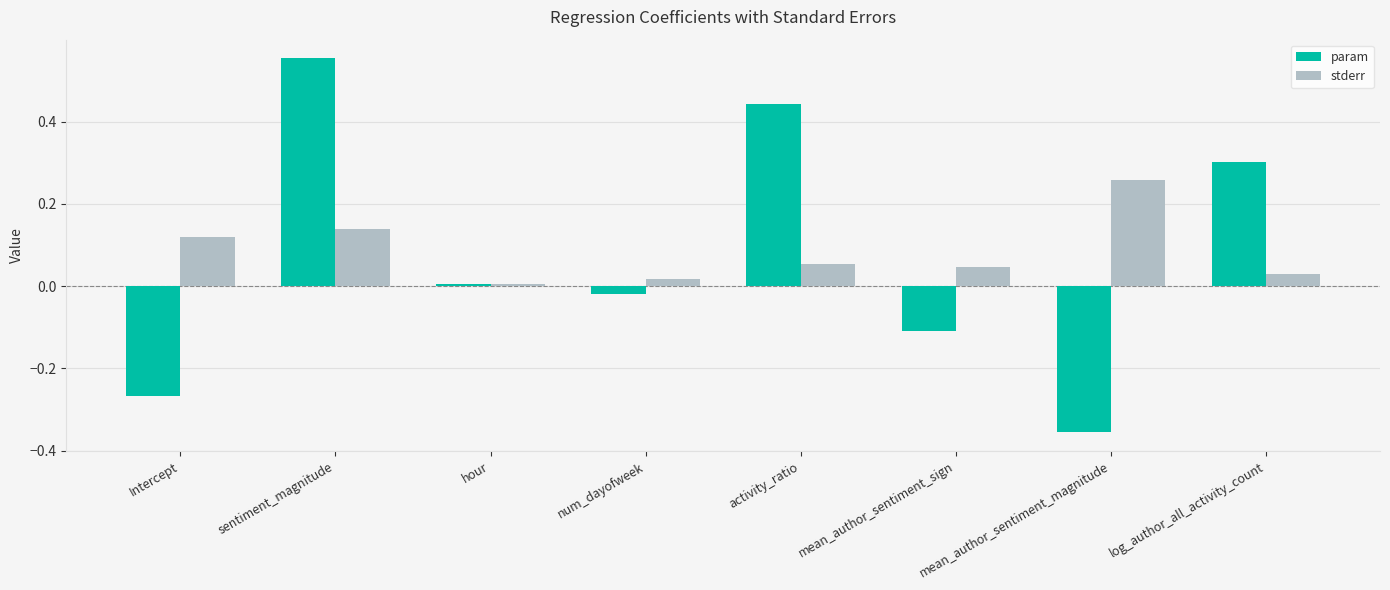

True or false: stderr has a value of 0.1 at mean_author_sentiment_magnitude.

False